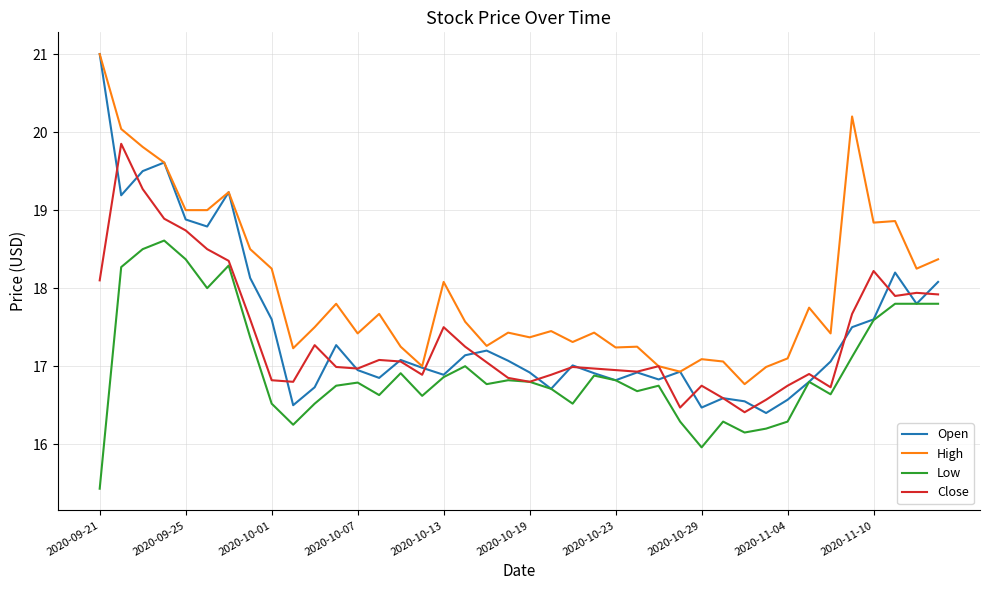

Which series has the widest spread of values?

Open